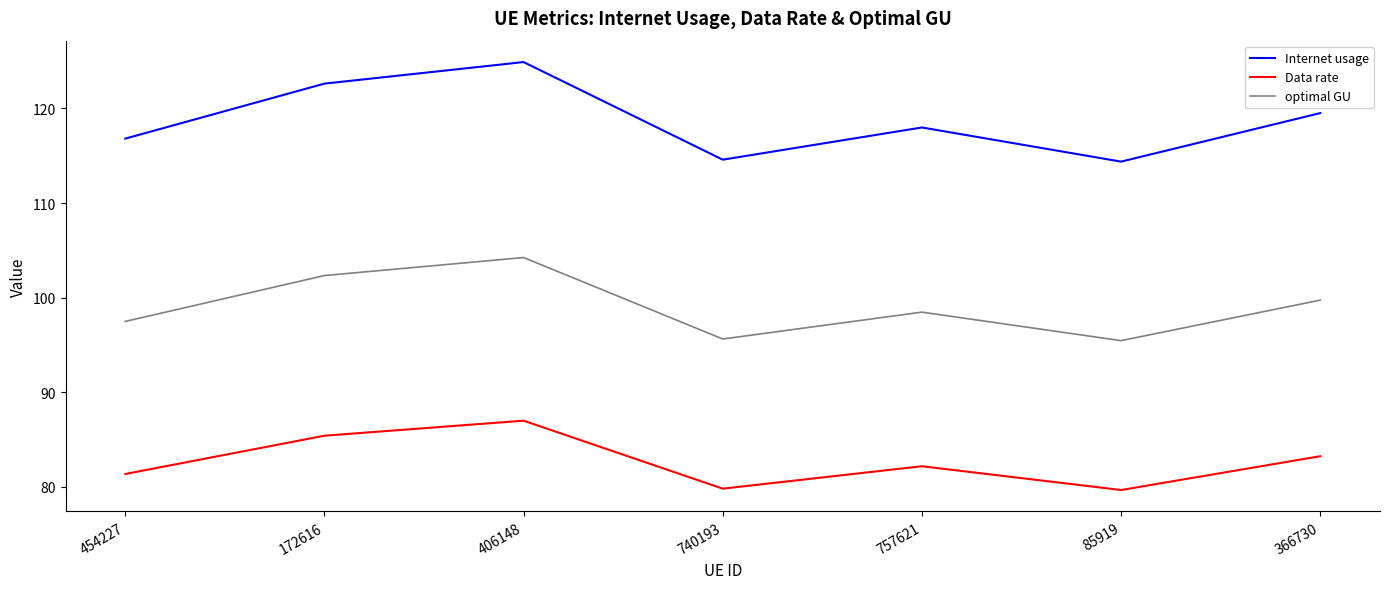

Is this an area chart (filled region under the line)?

No